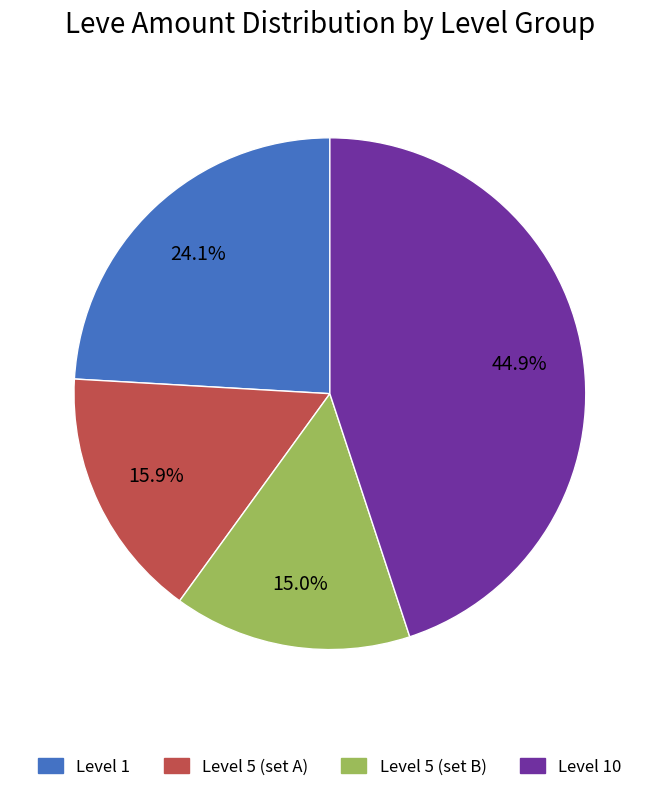

Is there a majority slice in this chart?

No